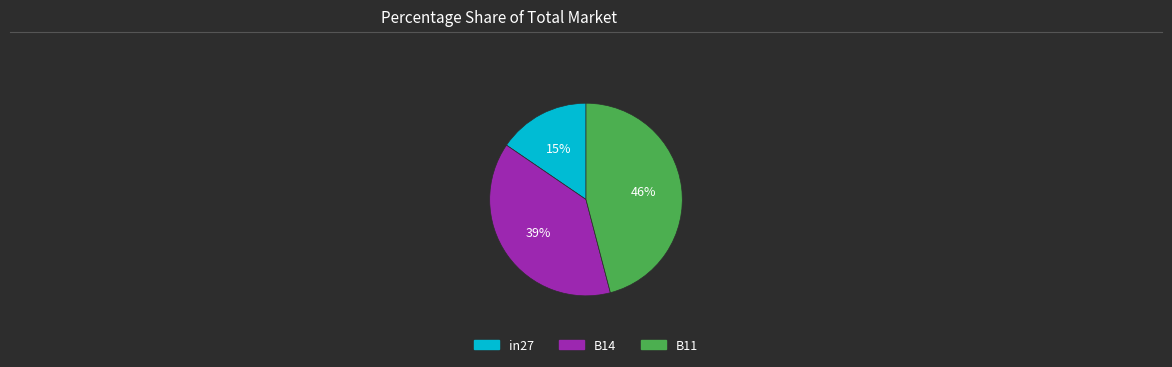

Is the sum of B14 and in27 greater than half?

Yes